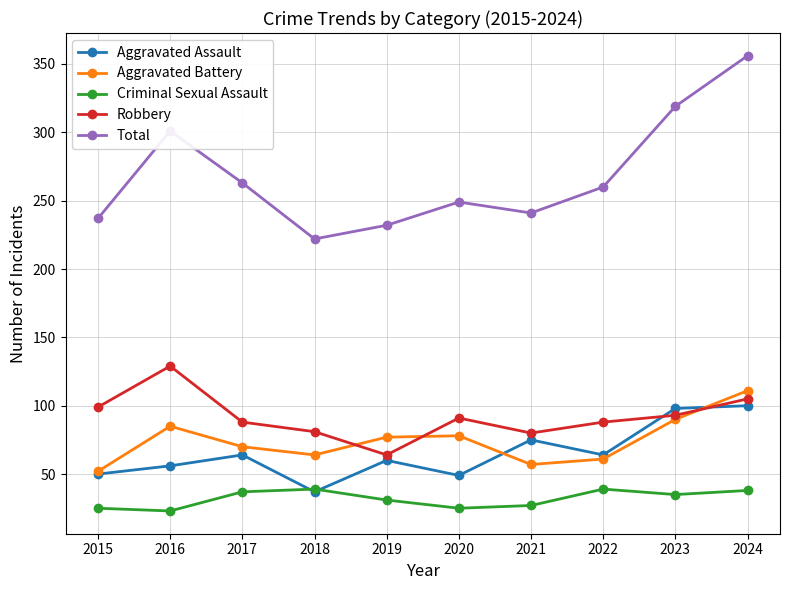

At how many categories does at least one series exceed 272?

3